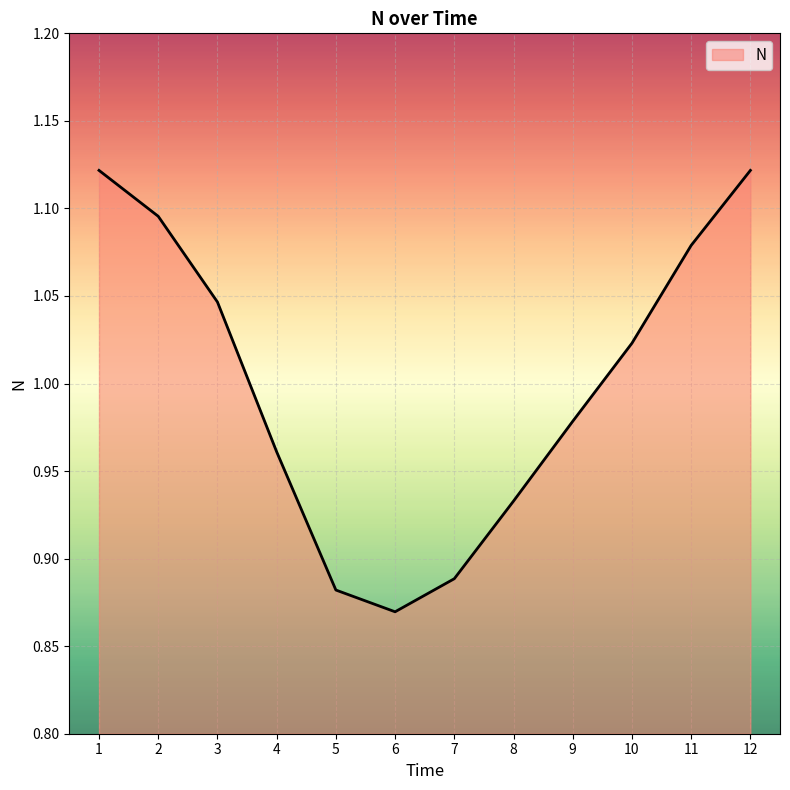

True or false: the data shows 1.6 at 7.

False